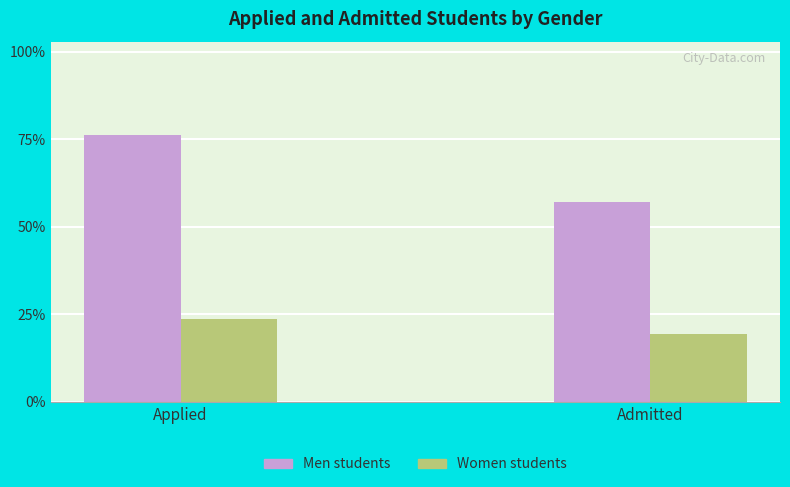

Does the chart contain stacked bars?

No